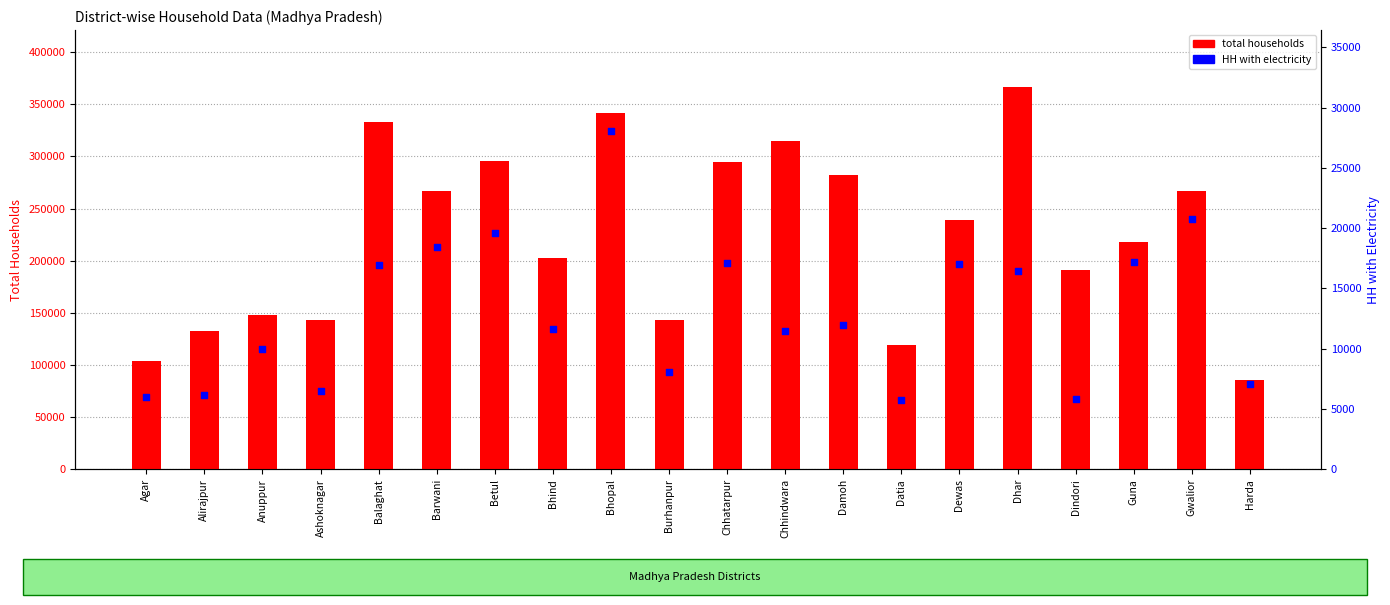

At how many categories does at least one series exceed 193288?

12